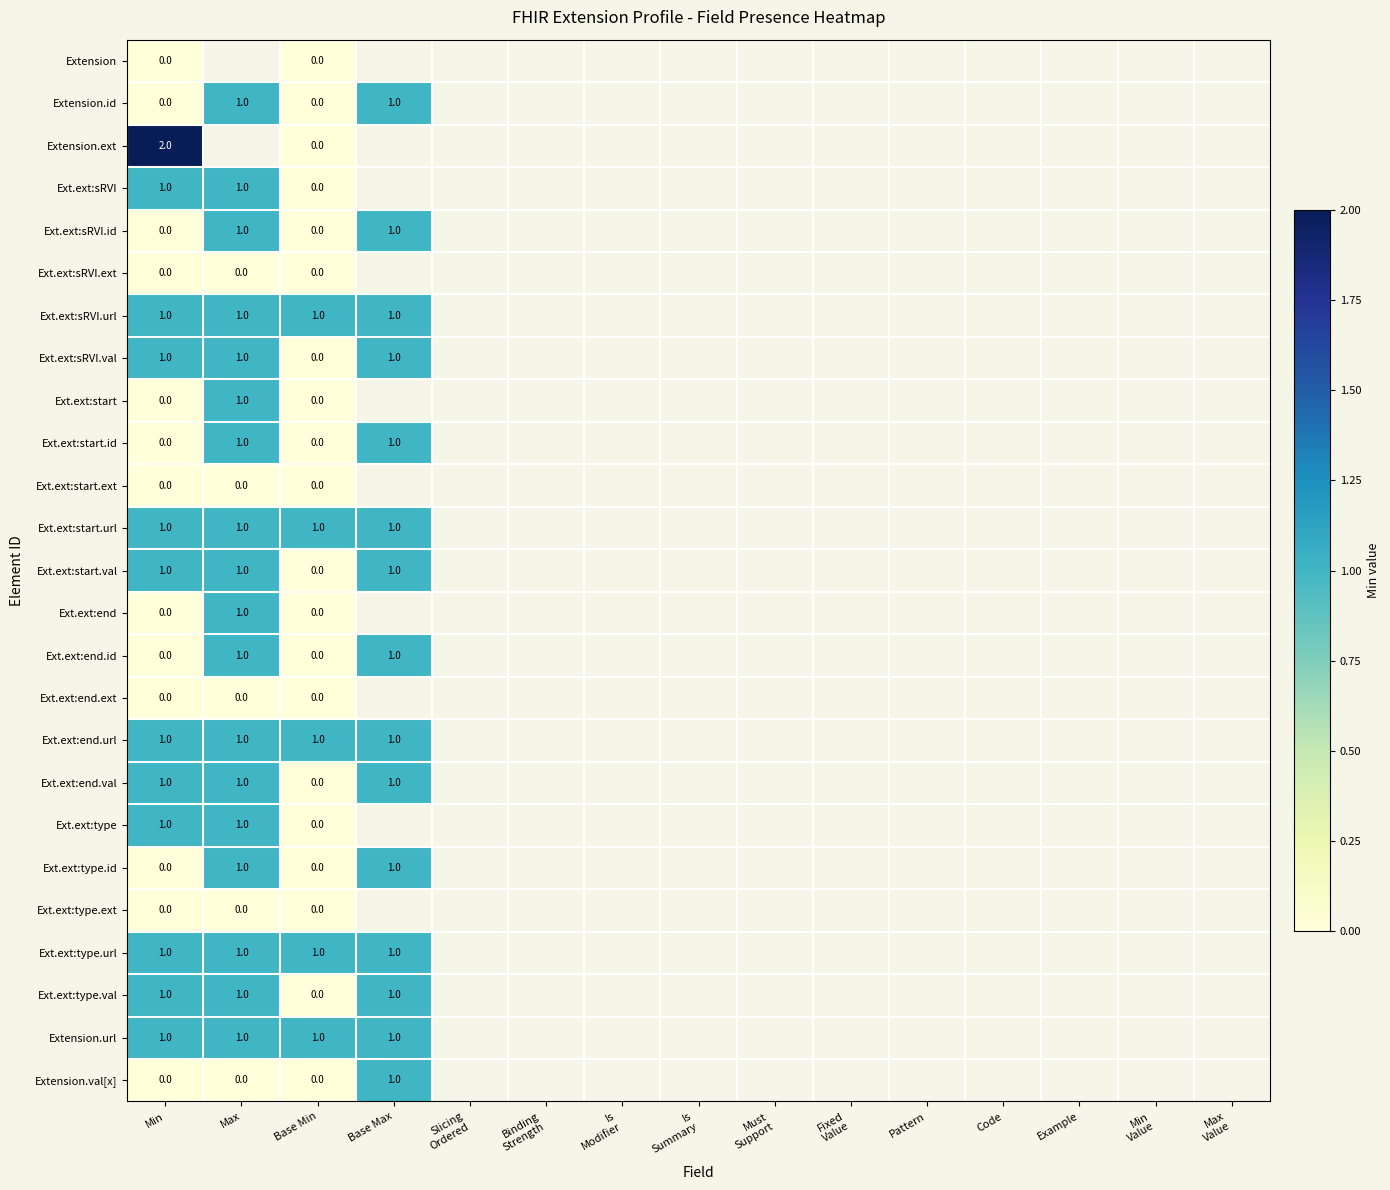

What is the sum of the Ext.ext:sRVI values at Min and Max?

2.0